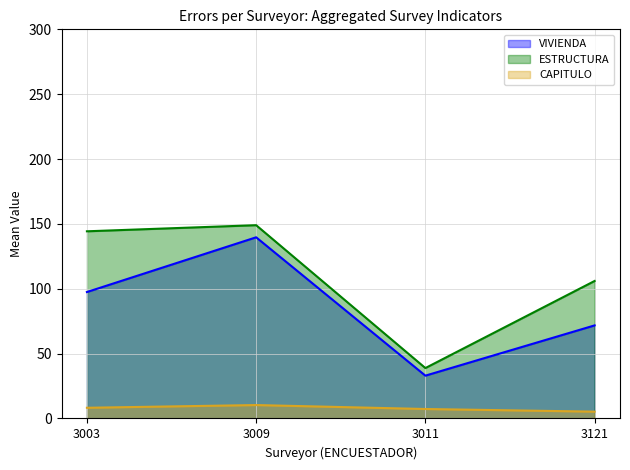

At which label is ESTRUCTURA closest to 101?

3121